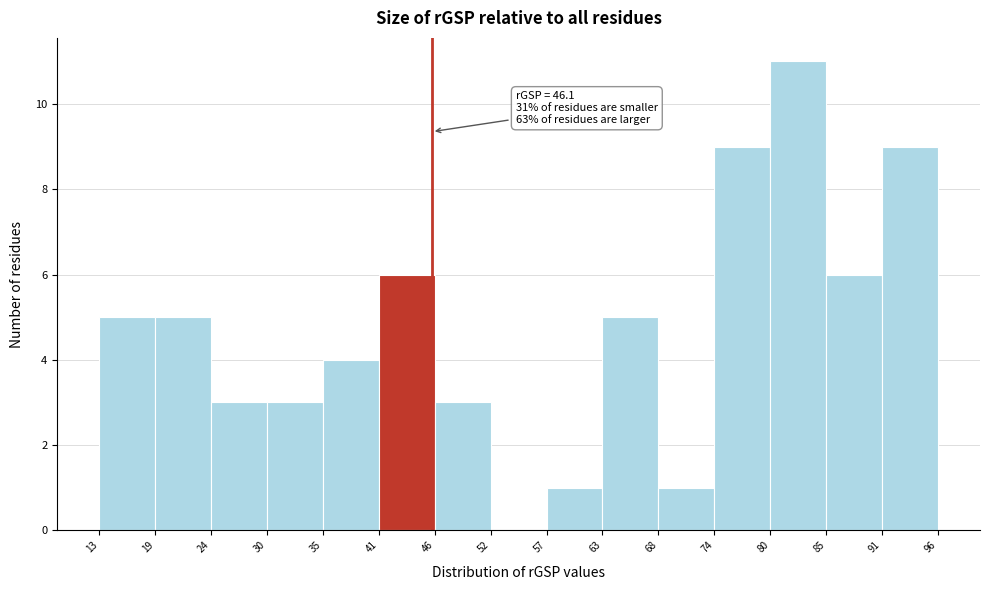

Which range on the x-axis has the tallest bar?

80 to 85